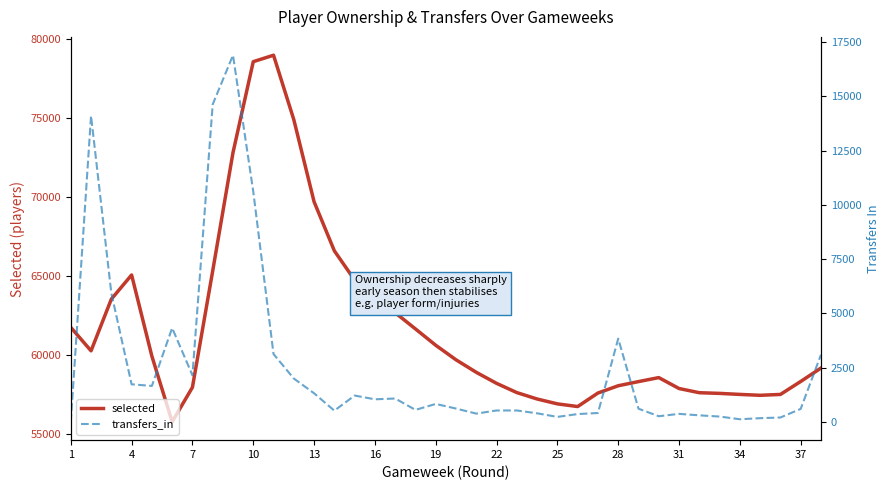

Does the chart display data point markers on the line(s)?

No